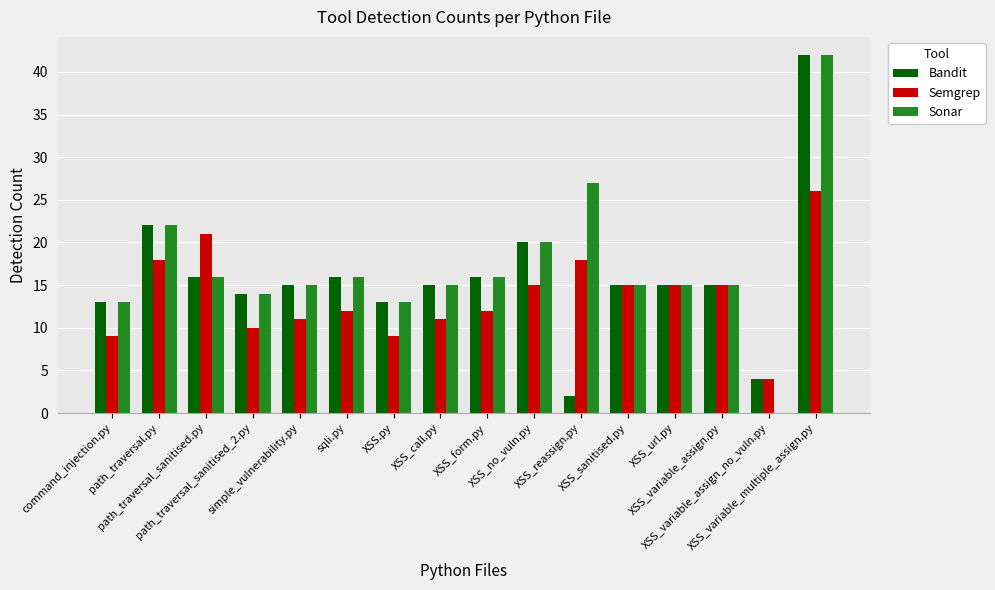

What are all the series names shown in the legend?

Bandit, Semgrep, Sonar